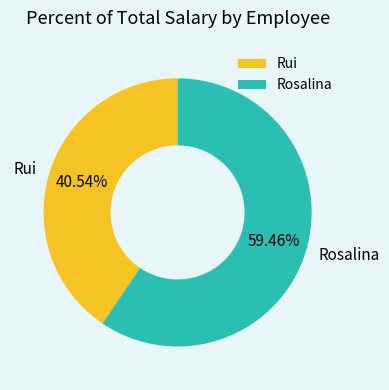

Which category has the biggest portion of the pie?

Rosalina